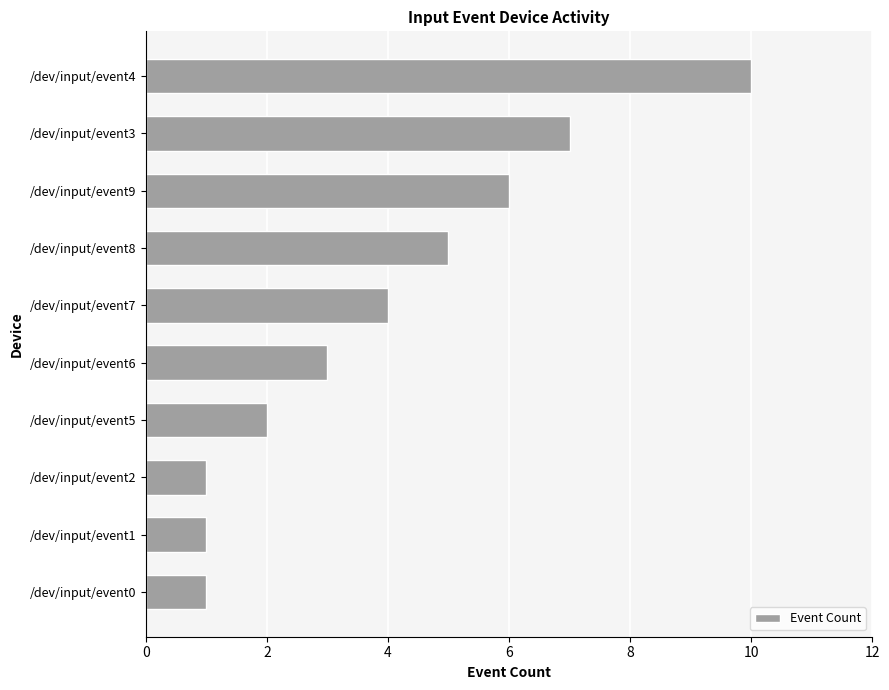

Which has a higher value, /dev/input/event5 or /dev/input/event4?

/dev/input/event4